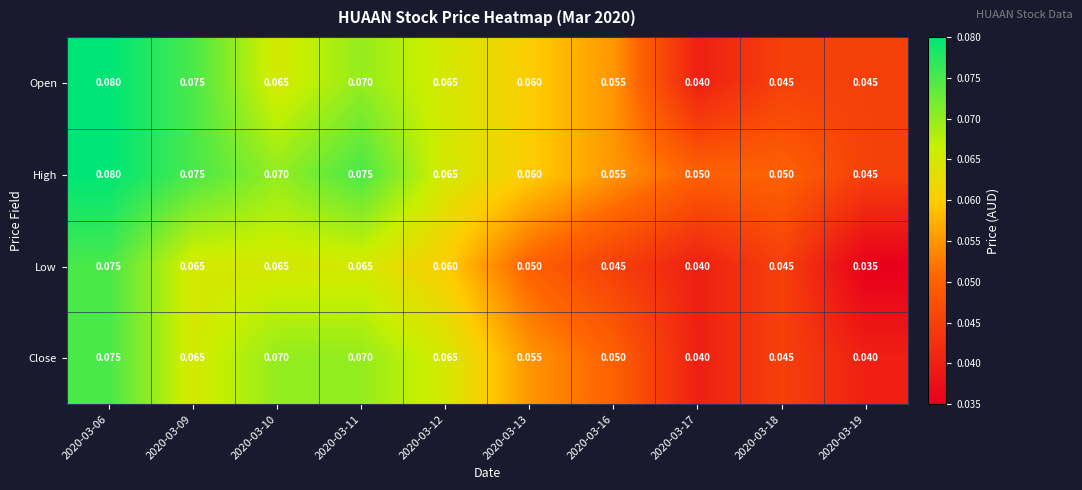

List the series in order of their overall mean, highest first.

High, Open, Close, Low